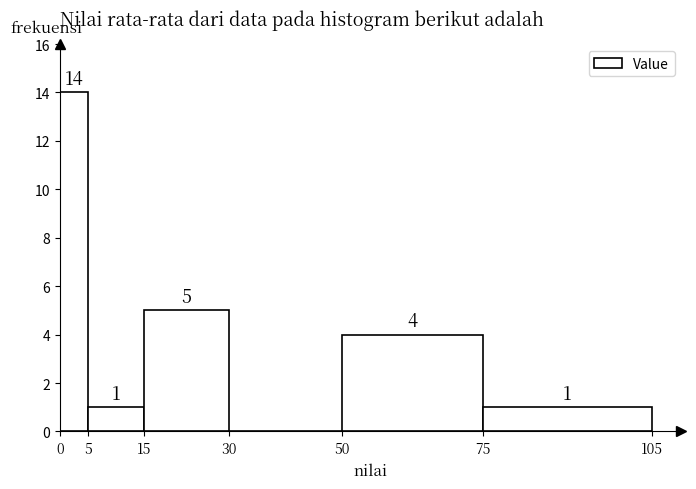

Which range on the x-axis has the tallest bar?

0 to 5